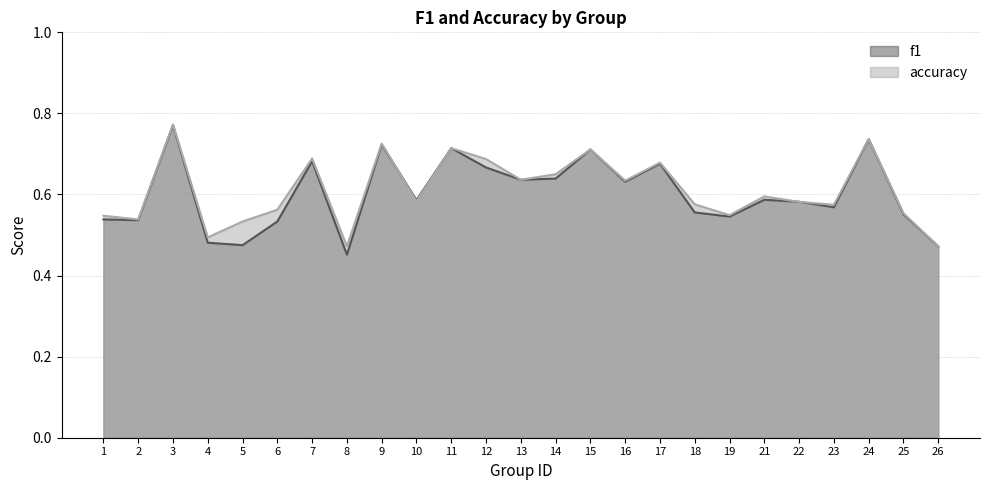

Rank the categories by accuracy value from lowest to highest.

8, 26, 4, 5, 2, 1, 19, 25, 6, 23, 18, 22, 10, 21, 16, 13, 14, 17, 12, 7, 15, 11, 9, 24, 3